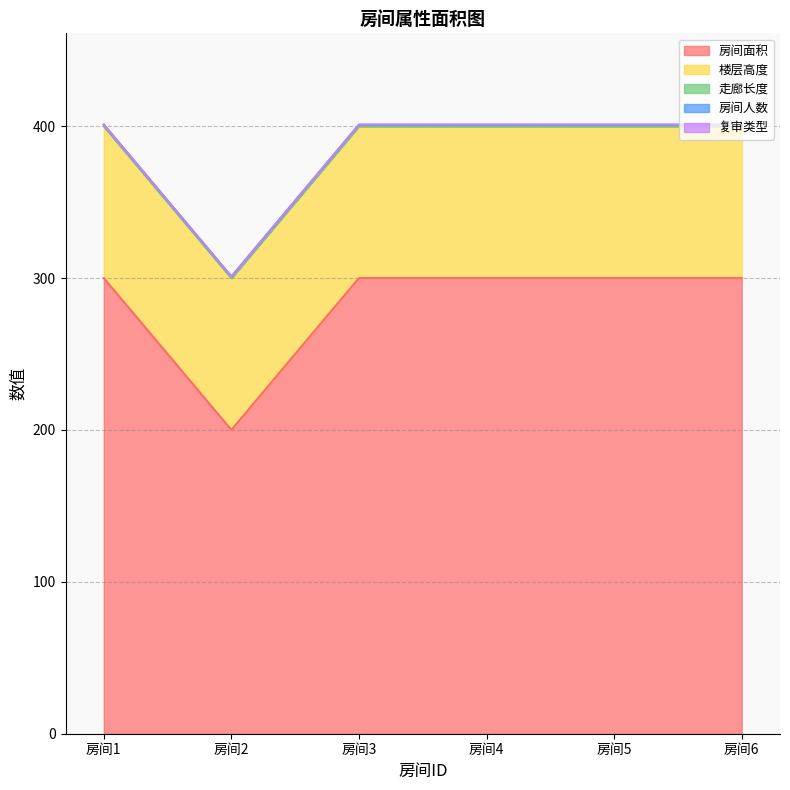

Between 房间1 and 房间5, which series saw the biggest shift?

房间面积